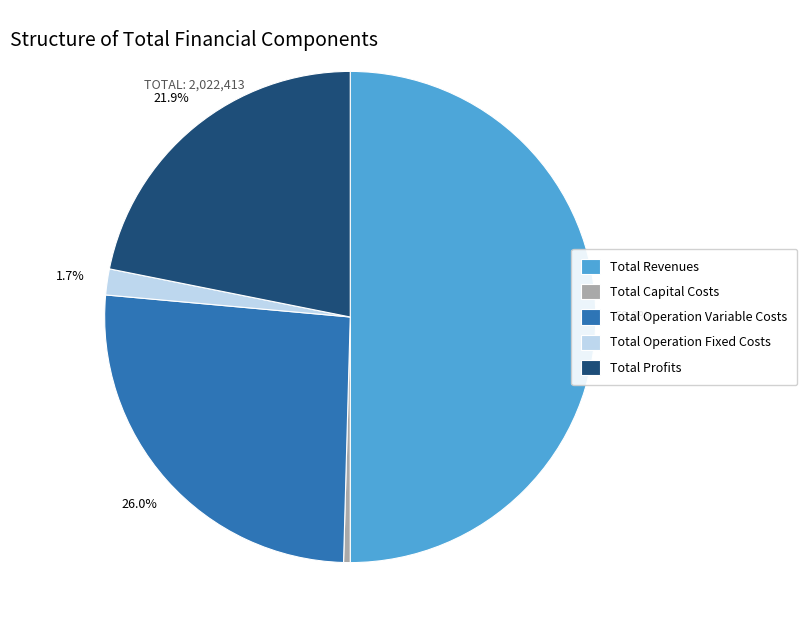

To the nearest percent, what is the average slice percentage?

20%